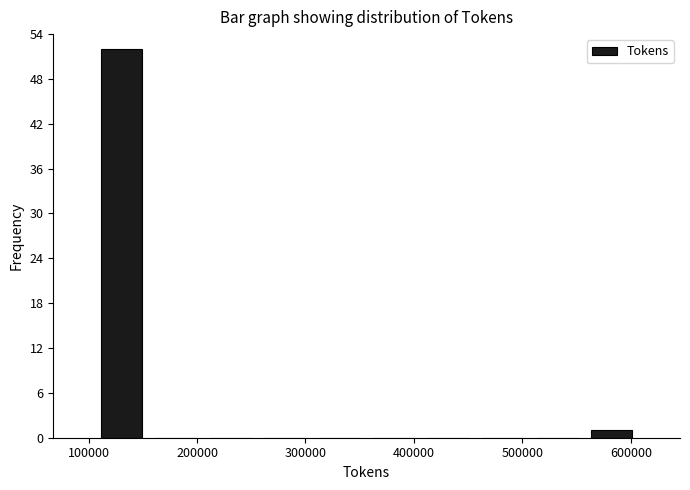

How tall is the bar that spans 560000 to 610000 on the x-axis? Neither the bar edges nor the heights are printed on the chart, so give them approximately, as read against the axes.

1